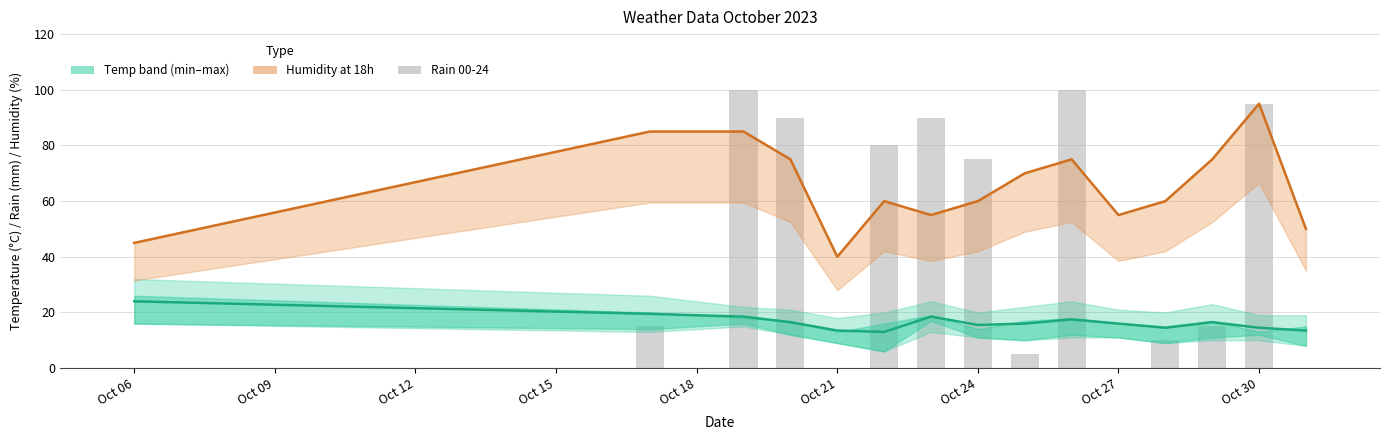

How many data points does each series have?

15